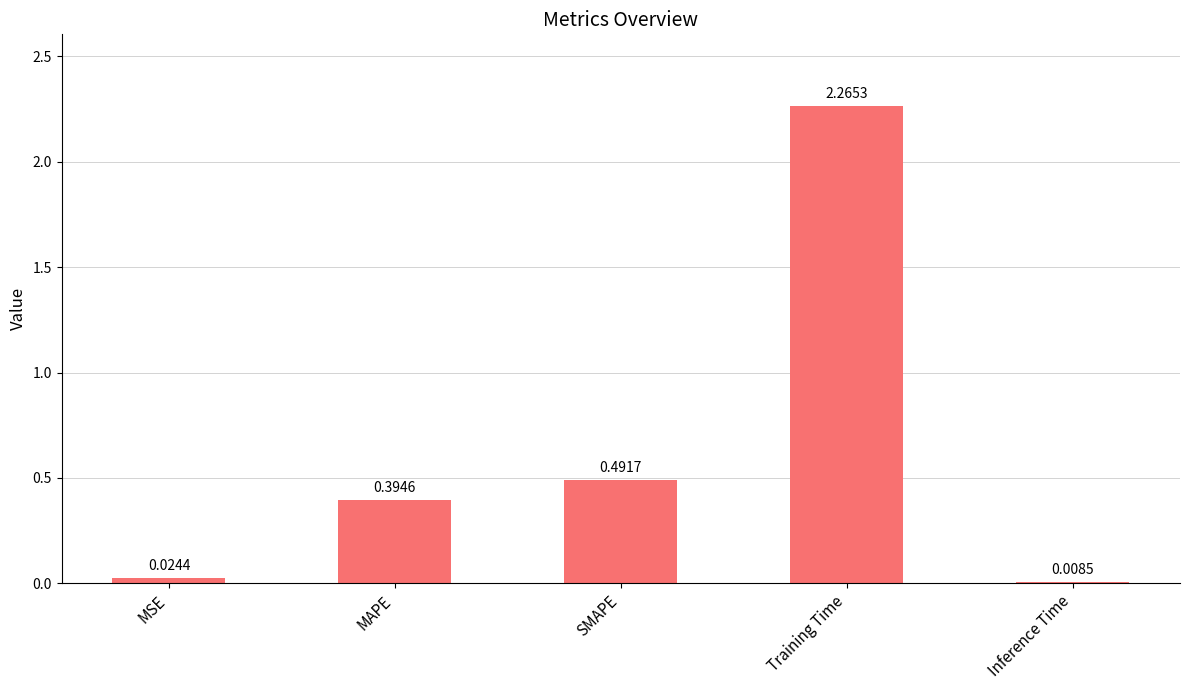

List the labels in order of value, largest first.

Training Time, SMAPE, MAPE, MSE, Inference Time